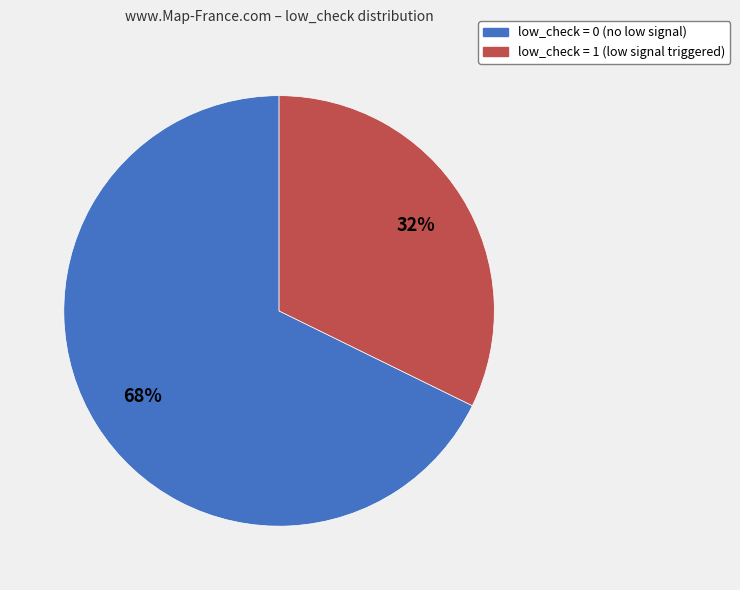

Count the number of slices in the pie.

2